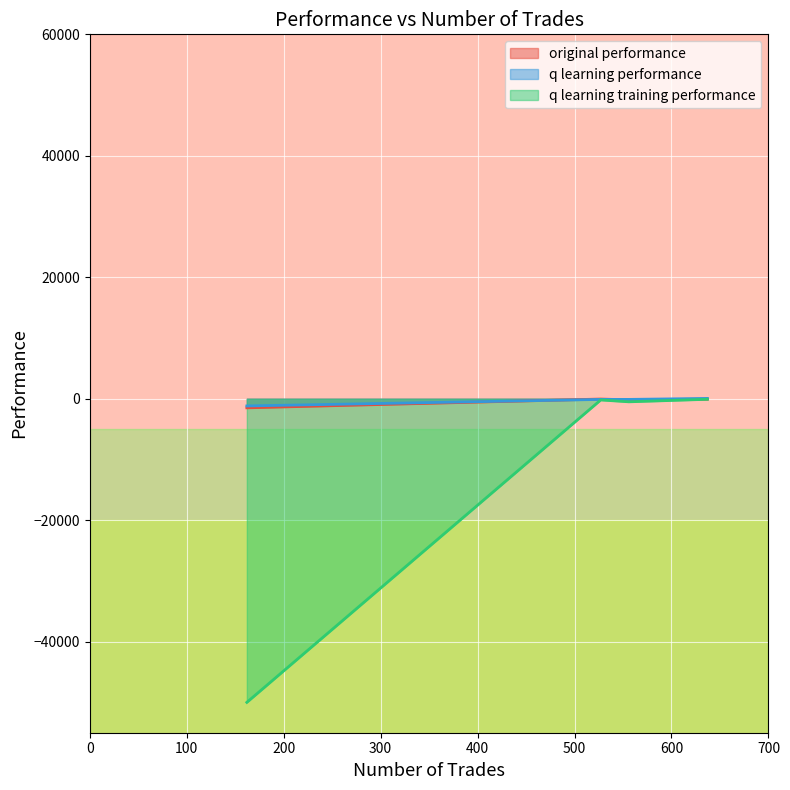

Which category has the highest value in the q learning training performance series?

637